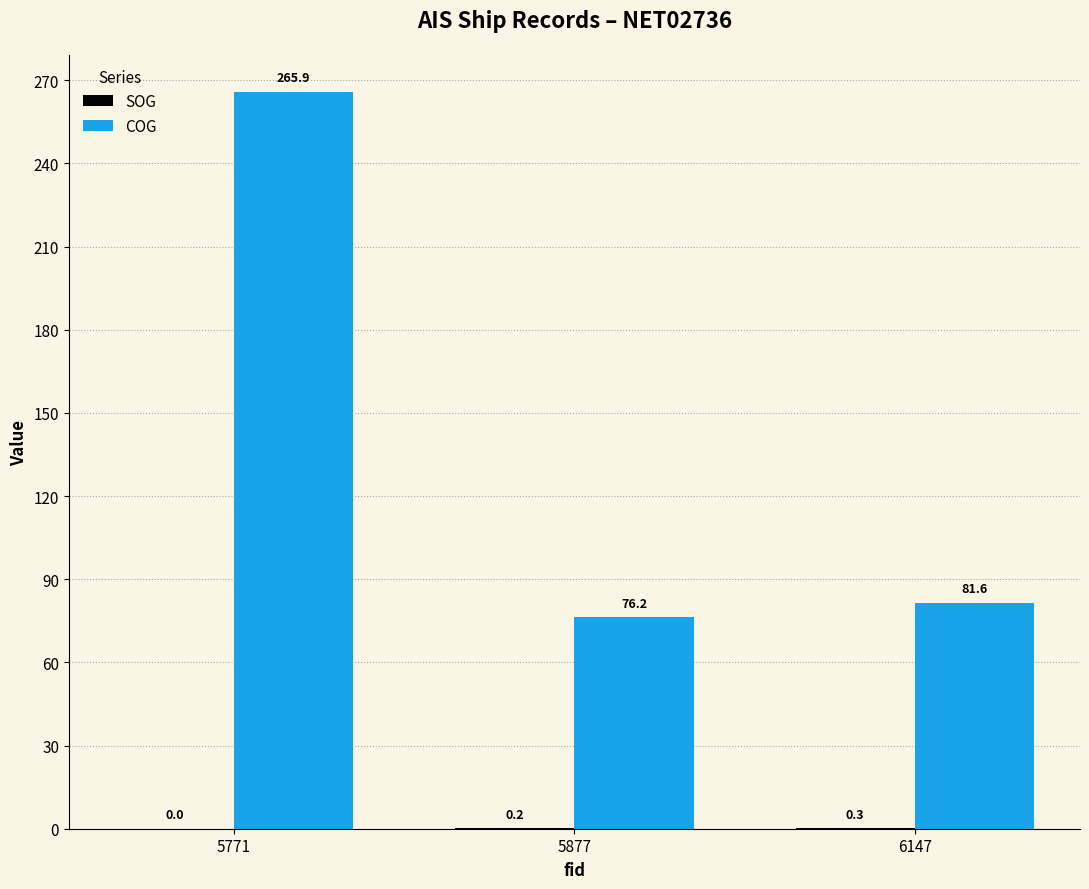

Are the bars grouped side by side (vs. stacked)?

Yes